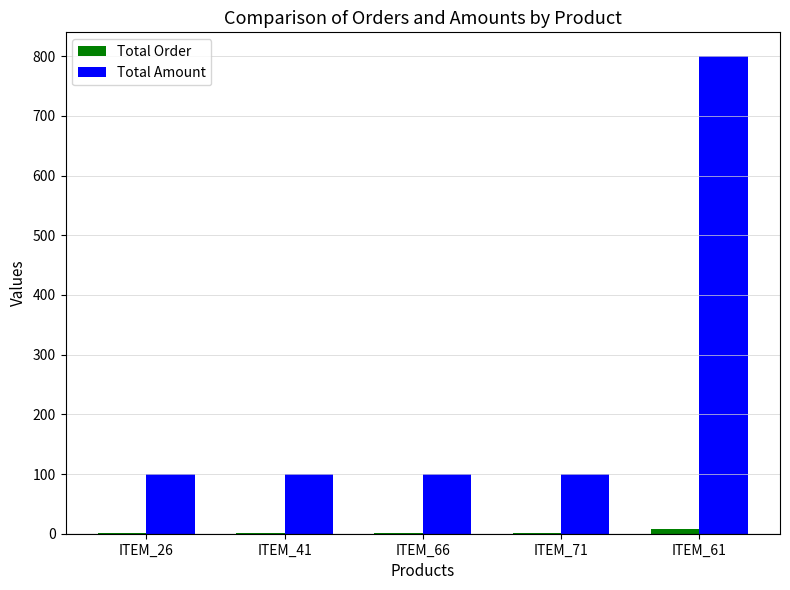

At which category does the chart reach its peak across all series?

ITEM_61